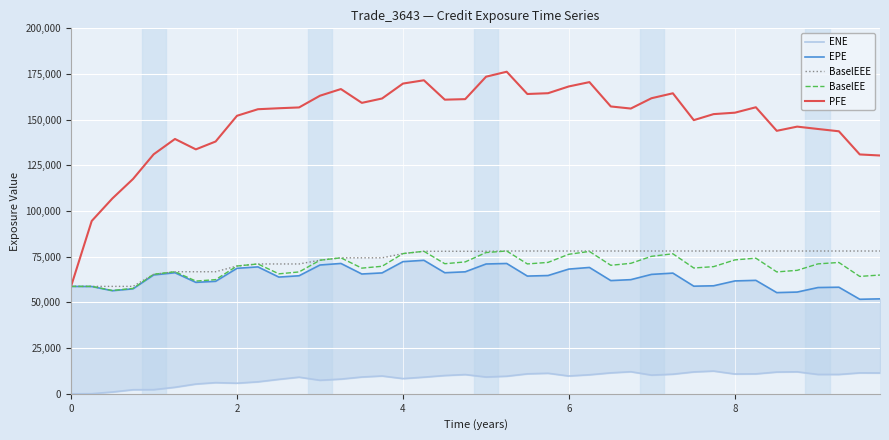

Is the value of BaselEEE at 4 greater than the value of PFE at 0?

Yes